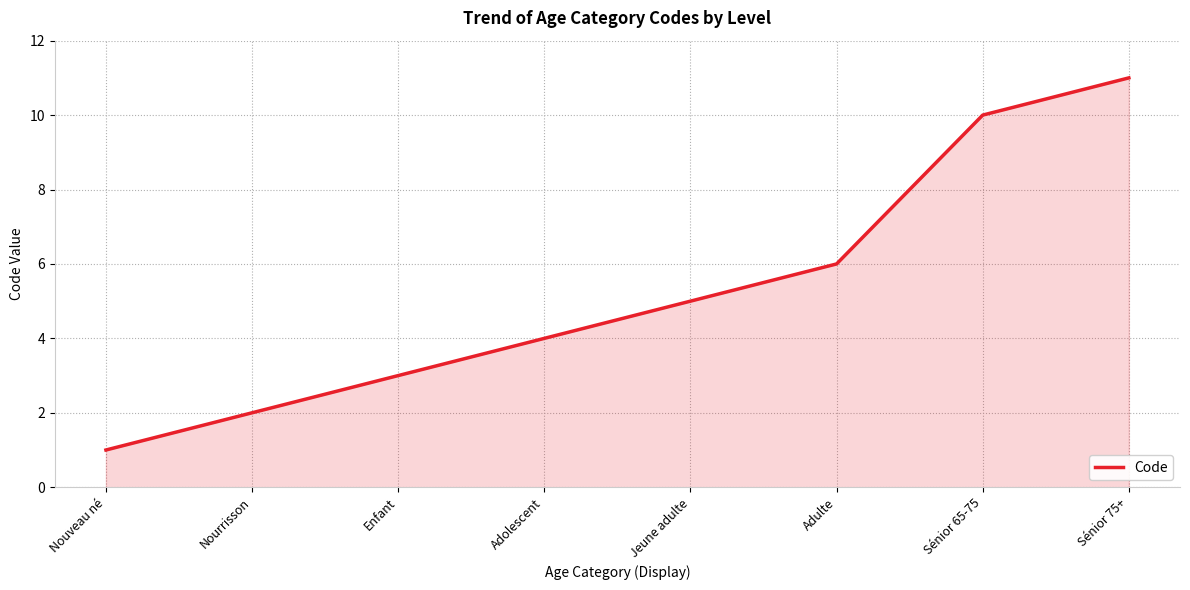

List the labels in order of value, largest first.

Sénior 75+, Sénior 65-75, Adulte, Jeune adulte, Adolescent, Enfant, Nourrisson, Nouveau né